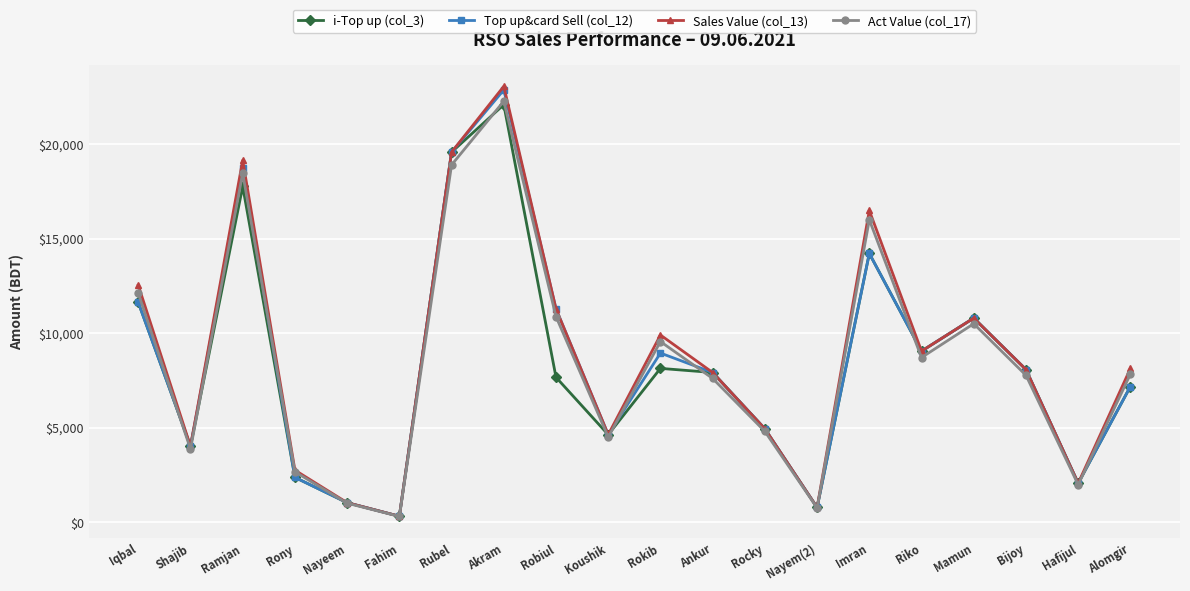

In Top up&card Sell (col_12), how many points are higher than both neighbors (excluding endpoints)?

5